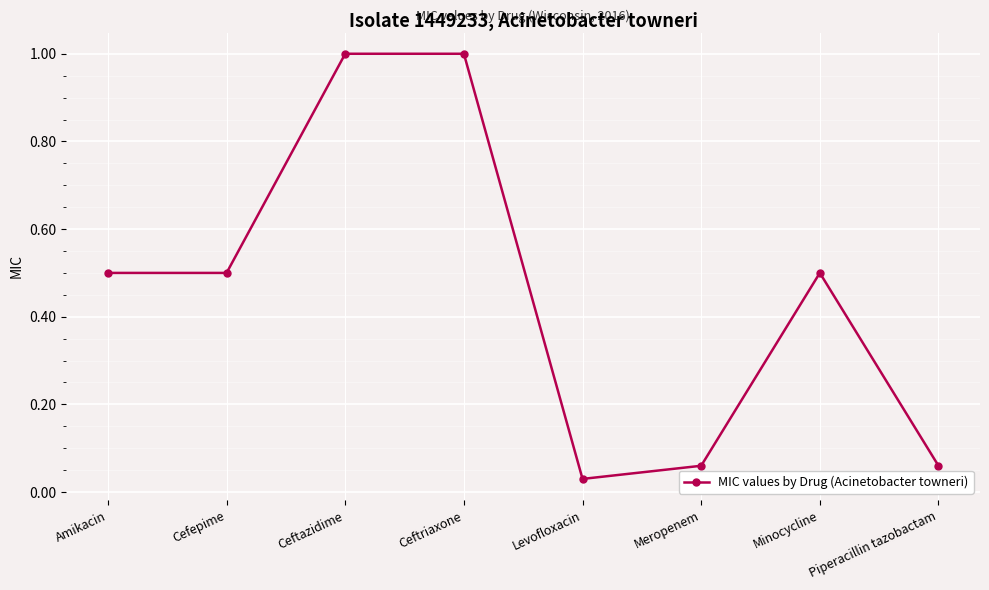

Between Levofloxacin and Ceftriaxone, which is larger?

Ceftriaxone